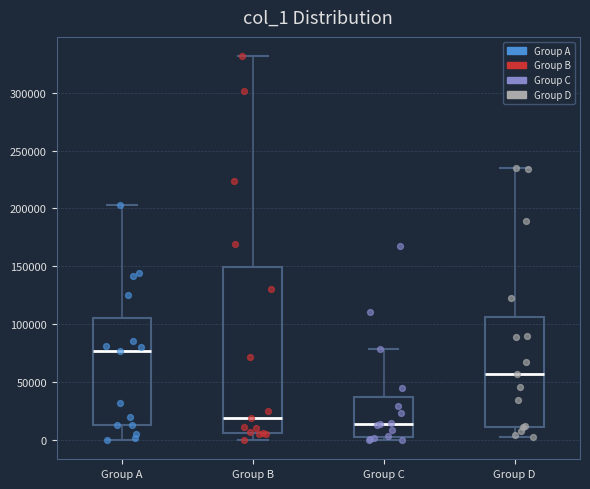

Reading left to right, read every box against the y-axis: the position of its median line, the range the box covers, and the ends of its whiskers. The values are not printed on the chart, so give them approximately, as read against the axis.

Group A: median 75000, box 15000 to 105000, whiskers 0 to 205000
Group B: median 20000, box 5000 to 150000, whiskers 0 to 330000
Group C: median 15000, box 5000 to 35000, whiskers 0 to 80000
Group D: median 55000, box 10000 to 105000, whiskers 5000 to 235000